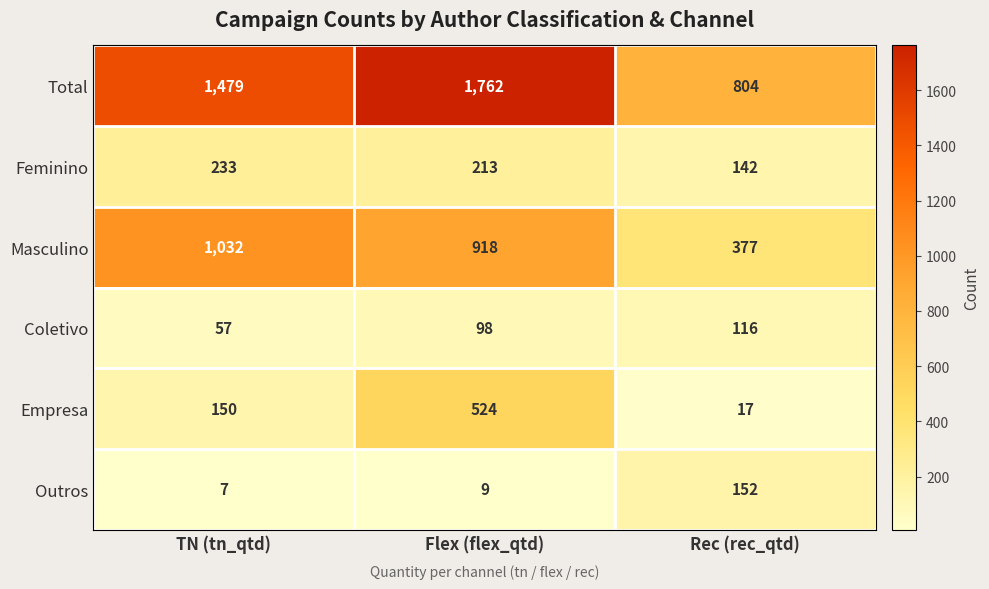

What value does the Coletivo series have at Flex (flex_qtd)?

98